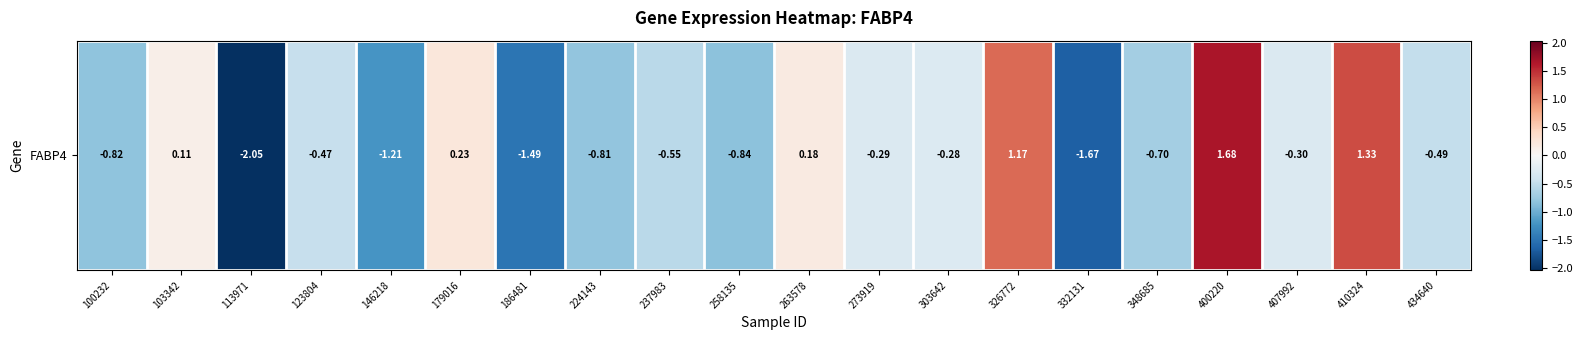

Is it true that the value at 326772 is 2.0?

False